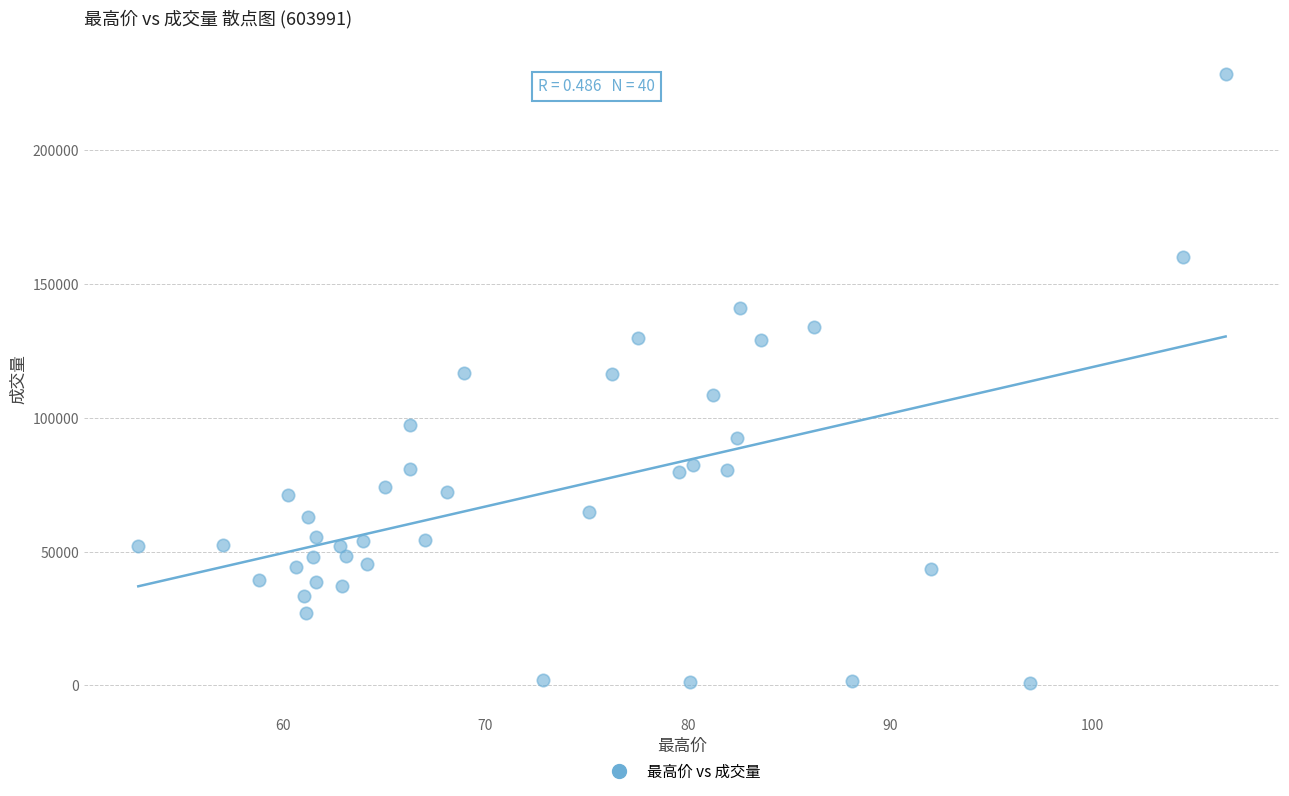

What is the range of Y values (max minus min)?

227439